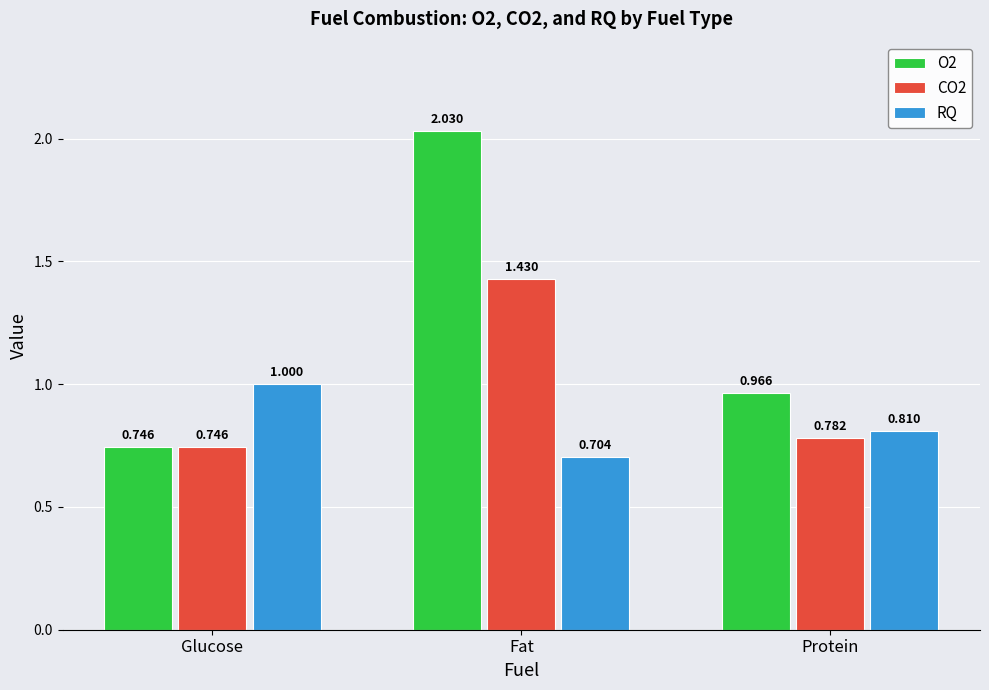

The value of RQ at Glucose is 1.0. True or false?

True